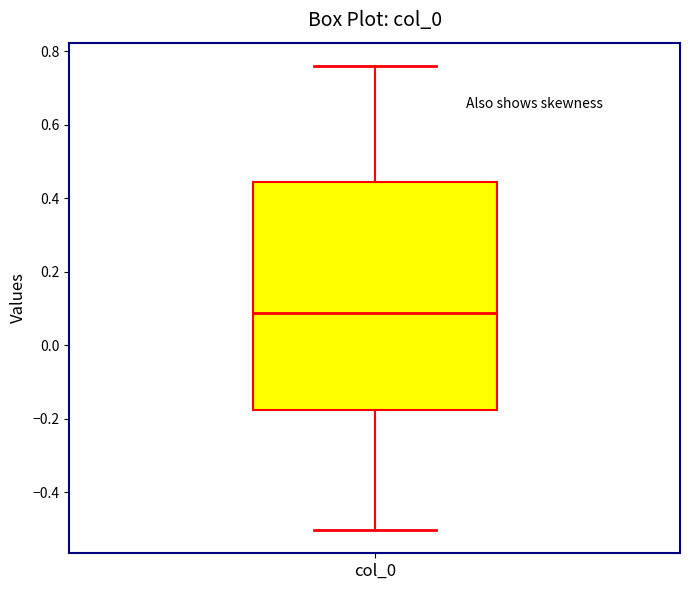

Transcribe this box plot: give where the median line is, the range the box spans, and where the two whiskers end, as read against the y-axis. The values are not printed on the chart, so give them approximately, as read against the axis.

median 0.08, box -0.18 to 0.44, whiskers -0.50 to 0.76